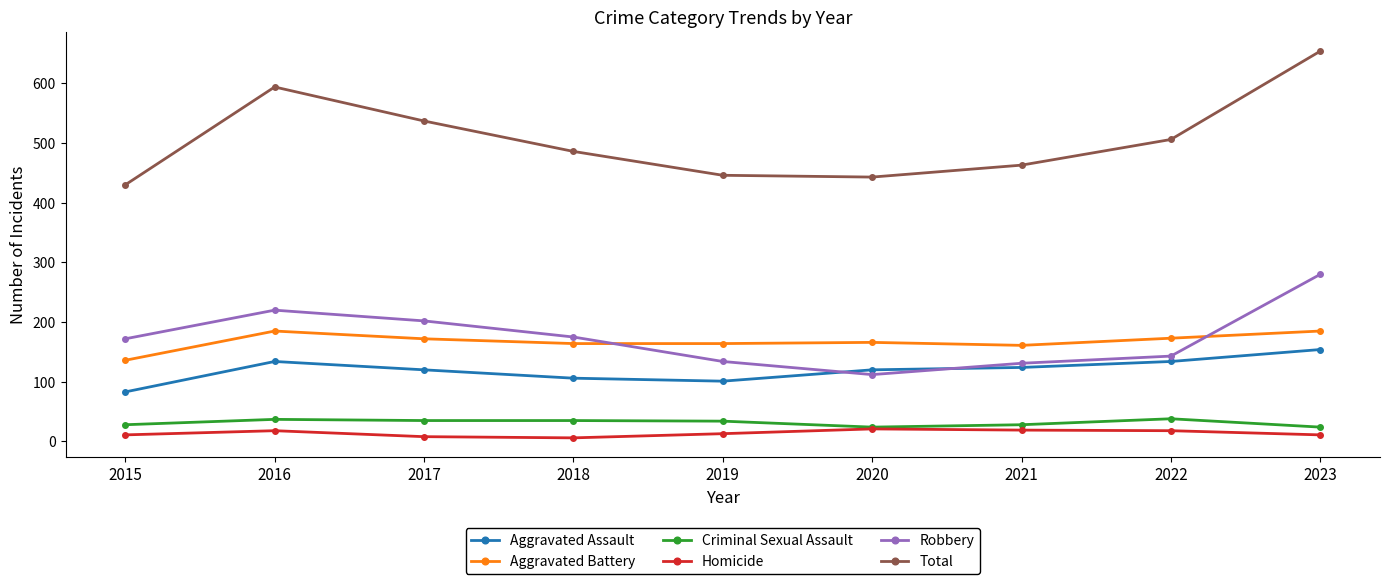

Which series changed the most between 2022 and 2023?

Total